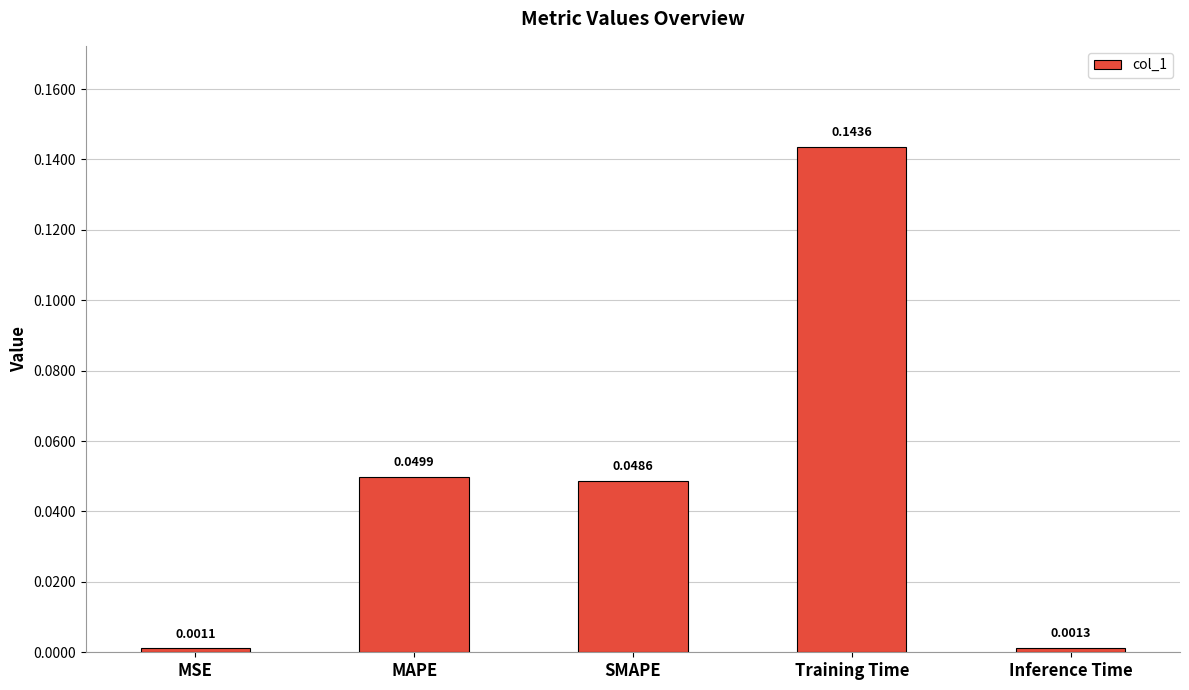

List the labels in order of value, largest first.

Training Time, MAPE, SMAPE, Inference Time, MSE